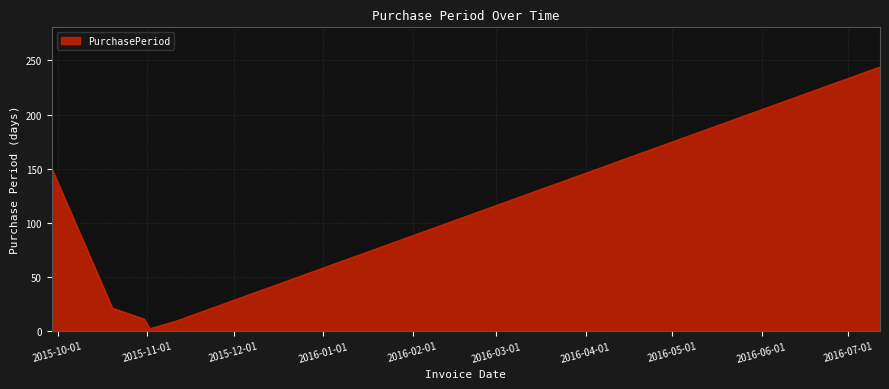

How many lines are shown in the chart?

1